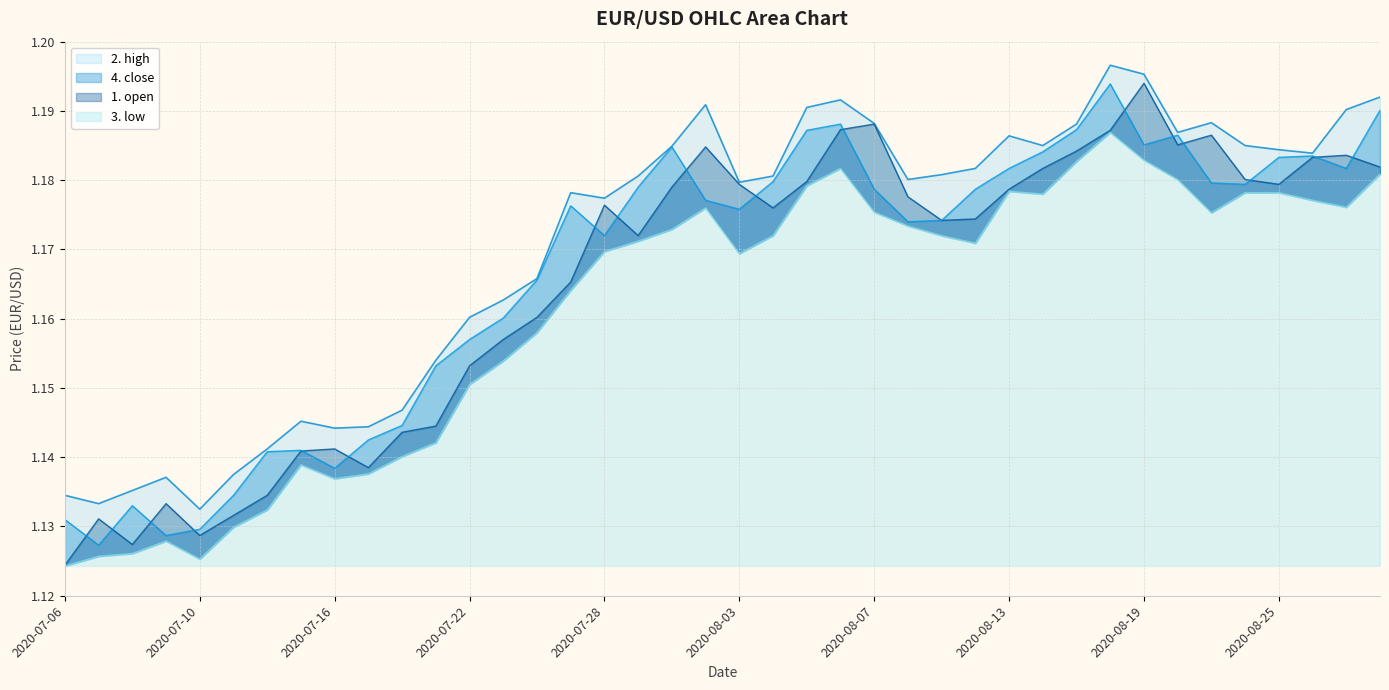

What is the label of the 5th point from the left?

2020-07-10